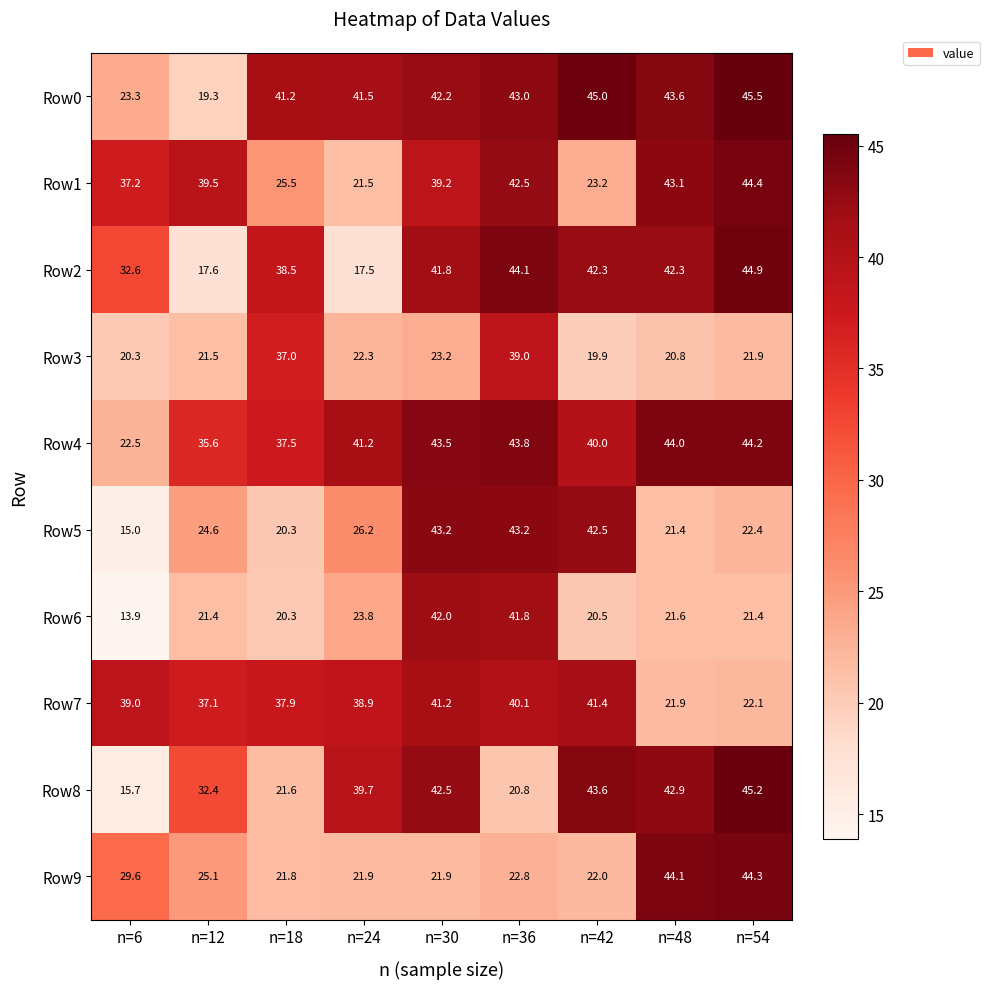

What is the average value of the Row1 series?

35.1